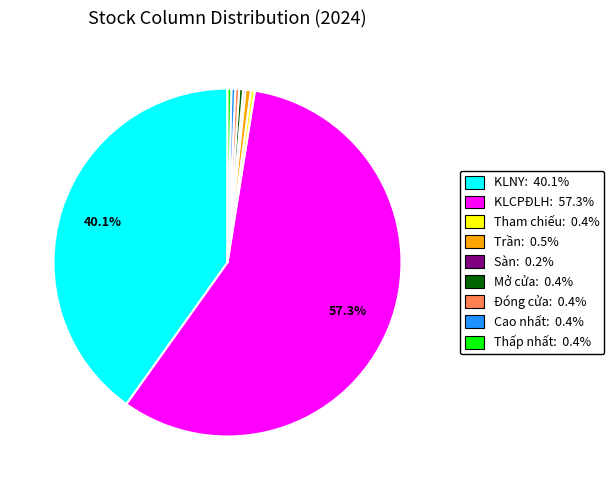

Combined, do Tham chiếu and KLCPĐLH account for over 50%?

Yes